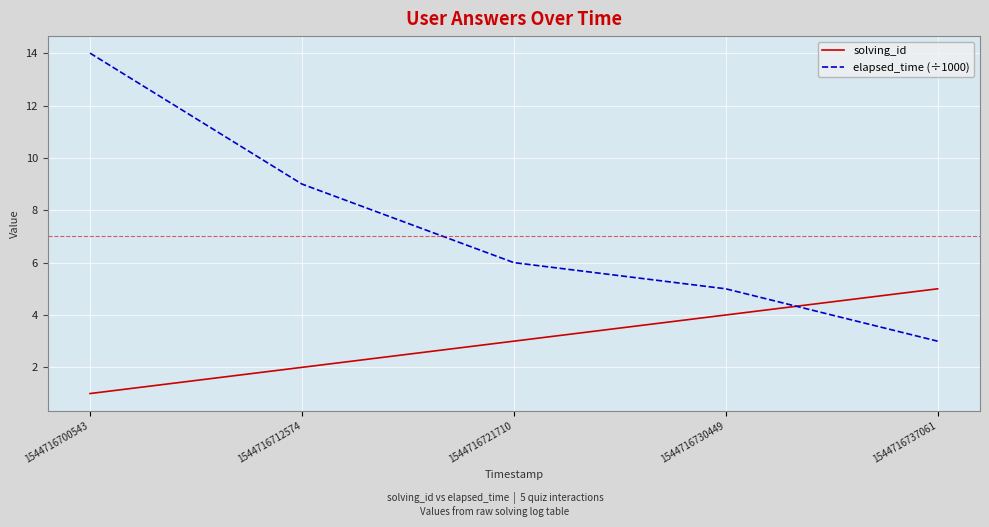

Count the solving_id values in the range 2 to 4.

3